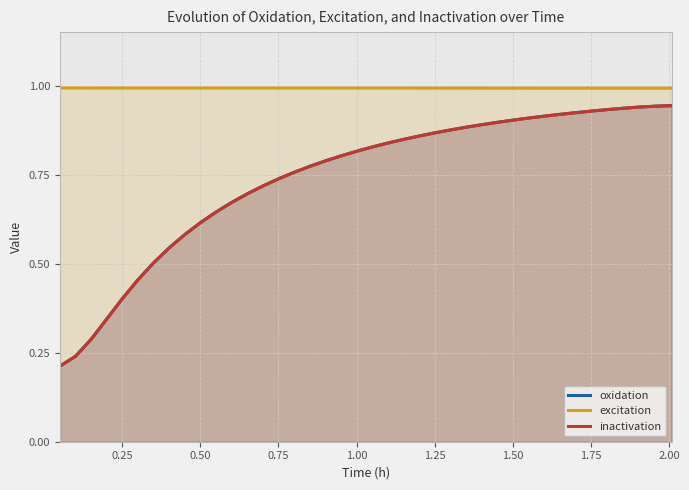

True or false: inactivation has more than 1 points higher than both neighbors.

False